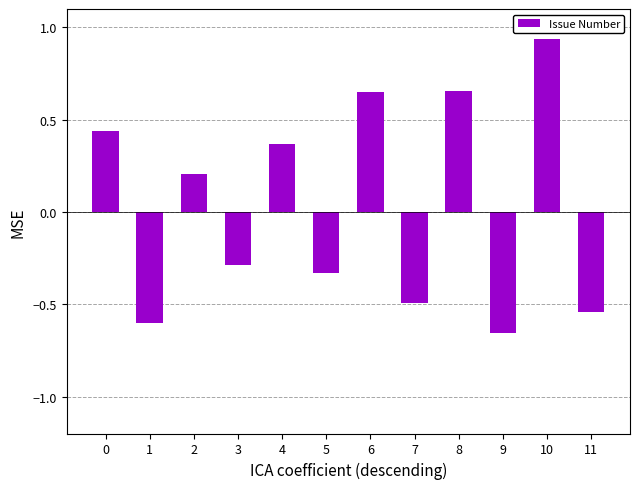

Where is the data nearest to the value 0?

2